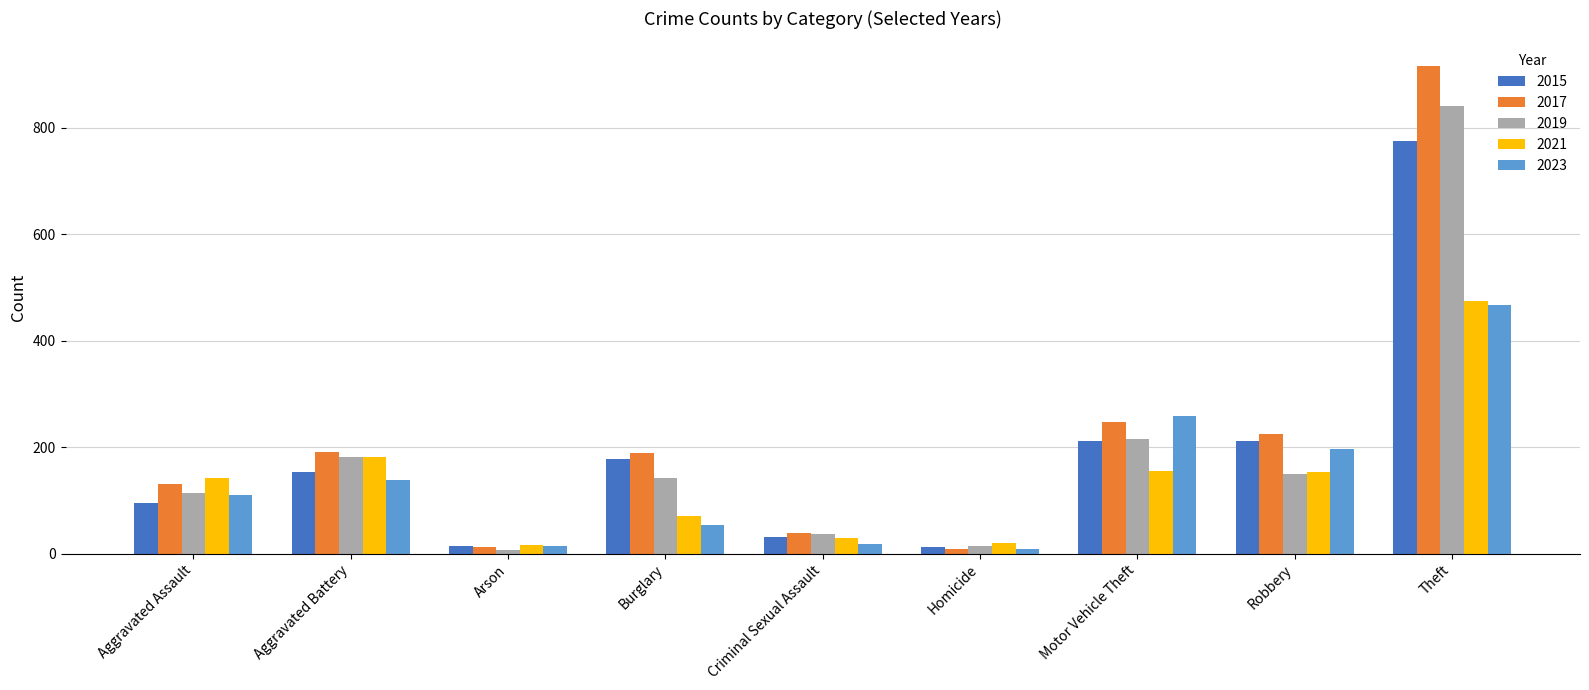

Which series has the largest range (max minus min)?

2017